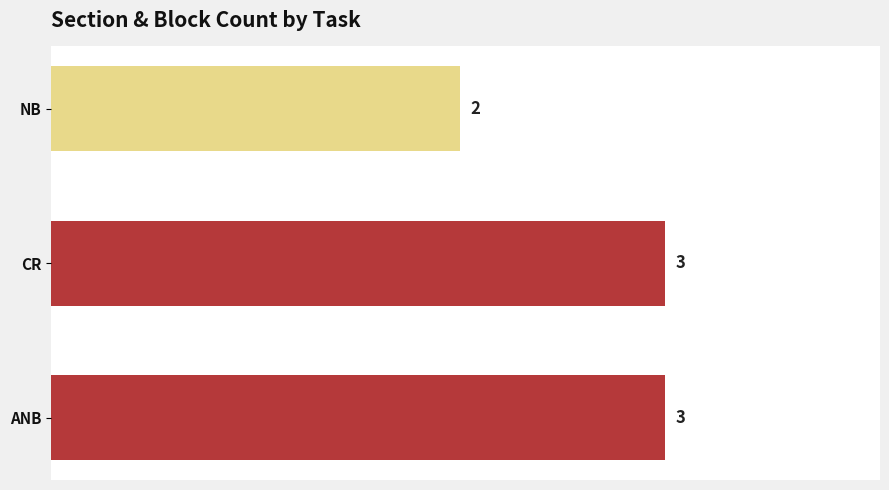

Count the number of categories in the chart.

3